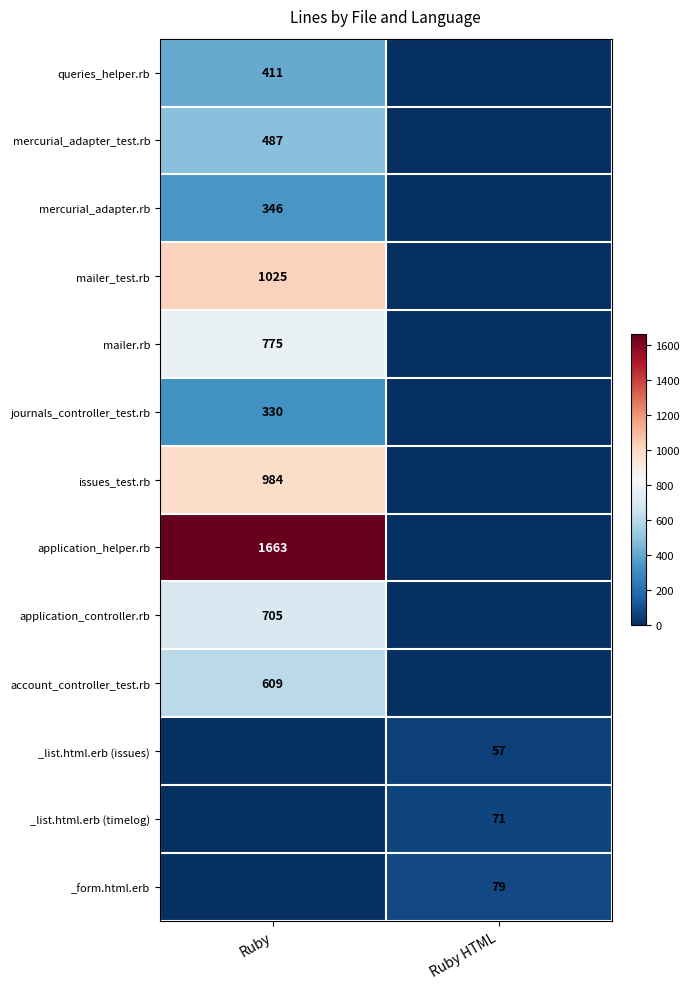

Is the value of mercurial_adapter.rb at Ruby greater than the value of _list.html.erb (issues) at Ruby HTML?

Yes